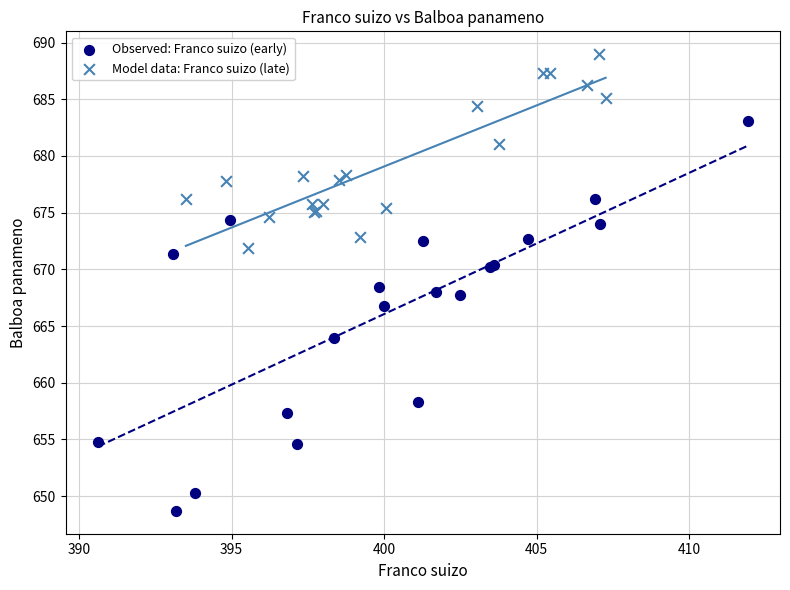

Which series contains the highest Y value?

Model data: Franco suizo (late)